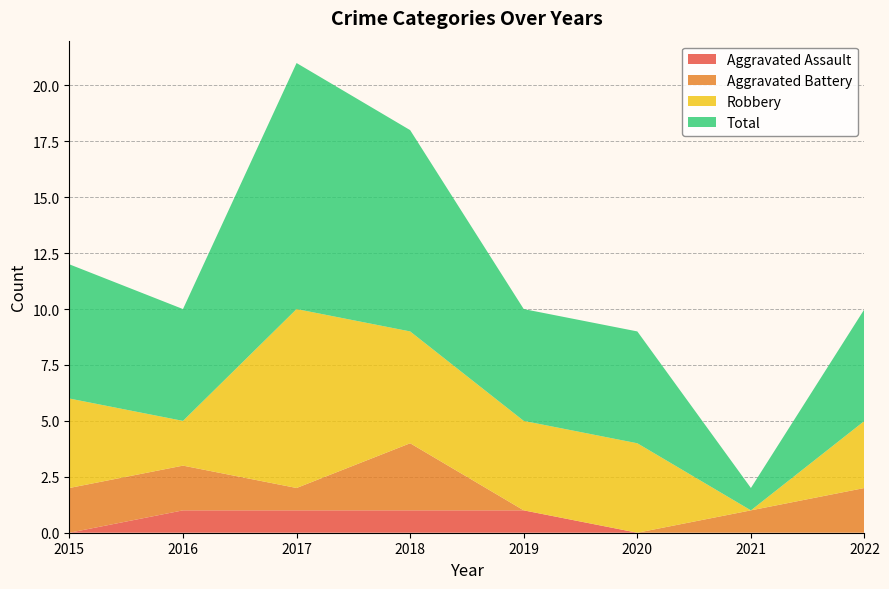

Reading right to left, what are all the values shown in this chart?

Aggravated Assault: 2022=0	2021=0	2020=0	2019=1	2018=1	2017=1	2016=1	2015=0
Aggravated Battery: 2022=2	2021=1	2020=0	2019=0	2018=3	2017=1	2016=2	2015=2
Robbery: 2022=3	2021=0	2020=4	2019=4	2018=5	2017=8	2016=2	2015=4
Total: 2022=5	2021=1	2020=5	2019=5	2018=9	2017=11	2016=5	2015=6